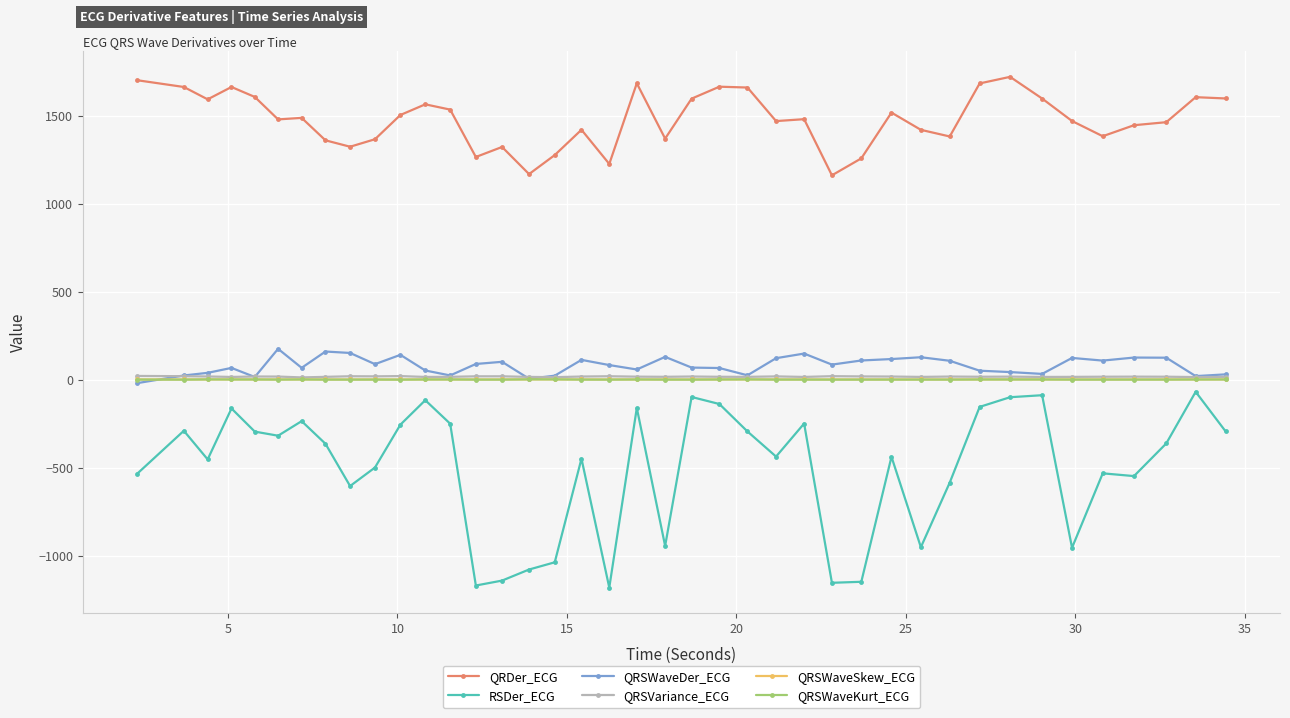

Which series has the largest total across all categories?

QRDer_ECG